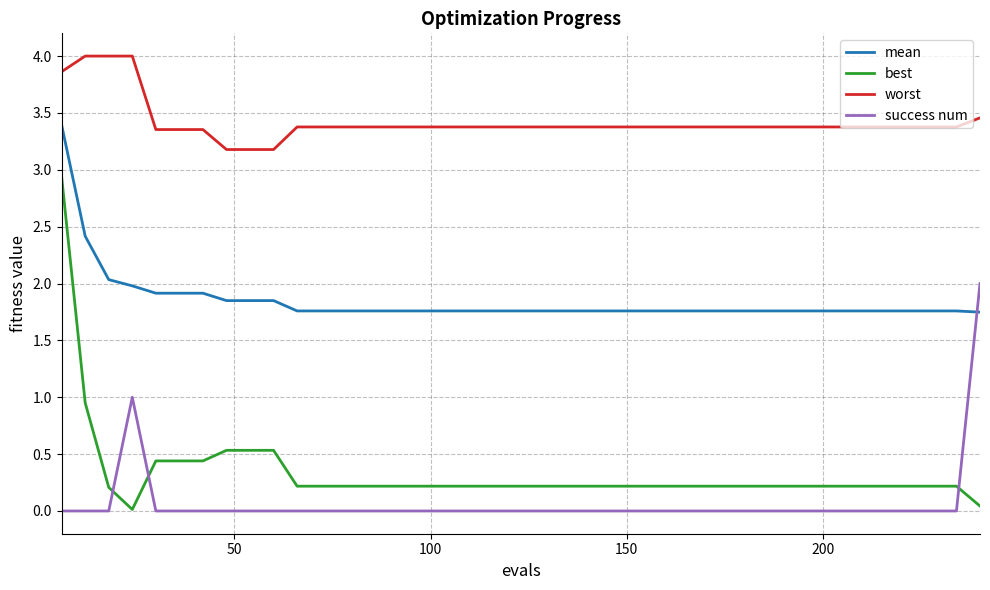

Which series has the widest spread of values?

best